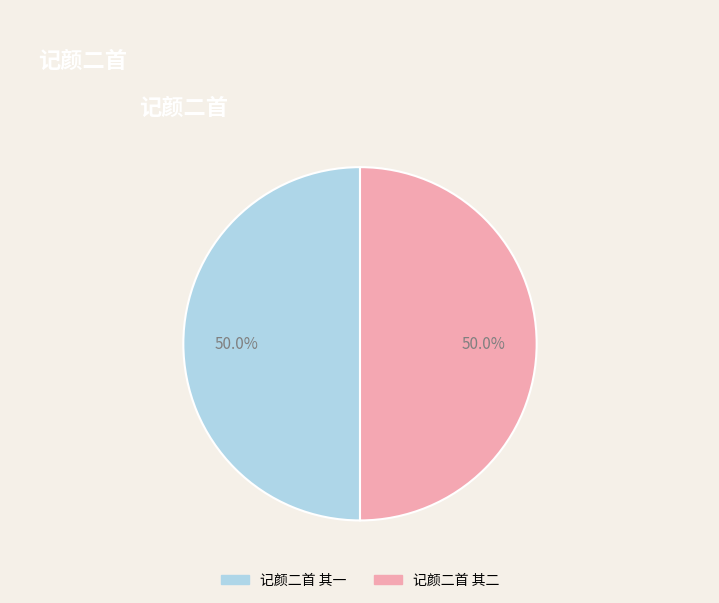

To the nearest percent, what portion does 记颜二首 其一 represent?

50%